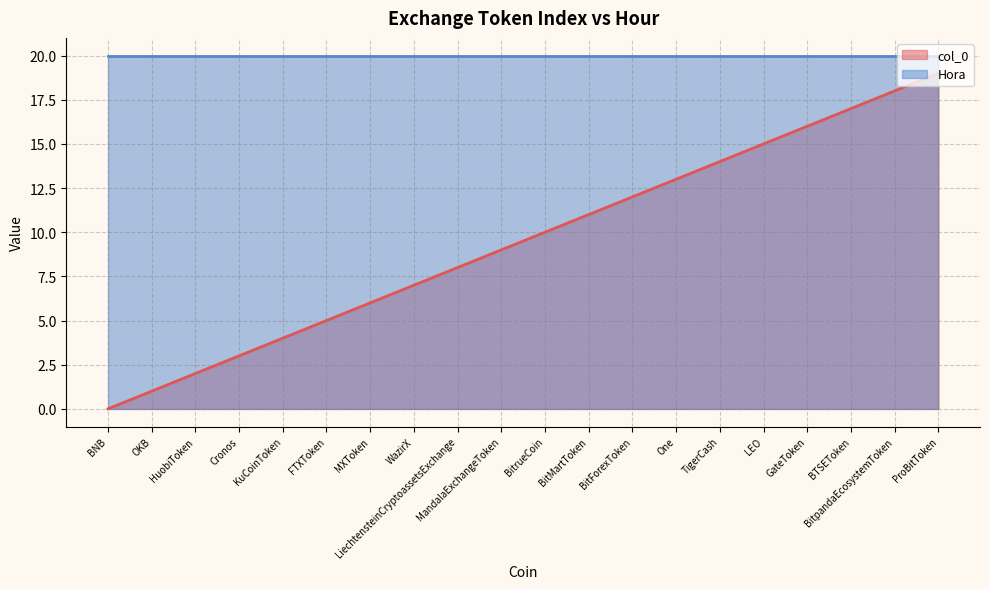

How many data points does each series have?

20